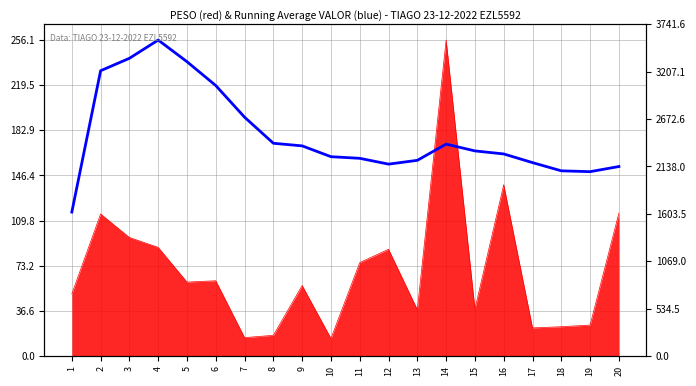

What is the value of the 14th point from the left?

171.8